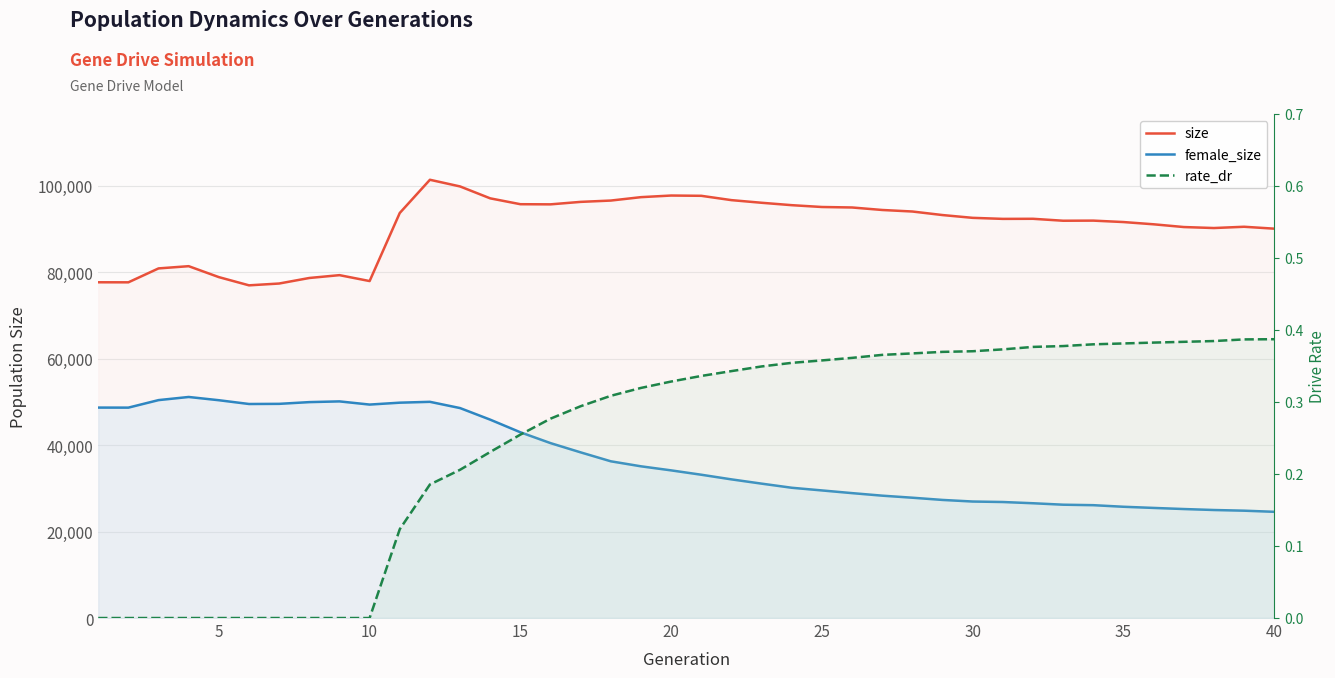

How many data points in size are less than 92558?

20